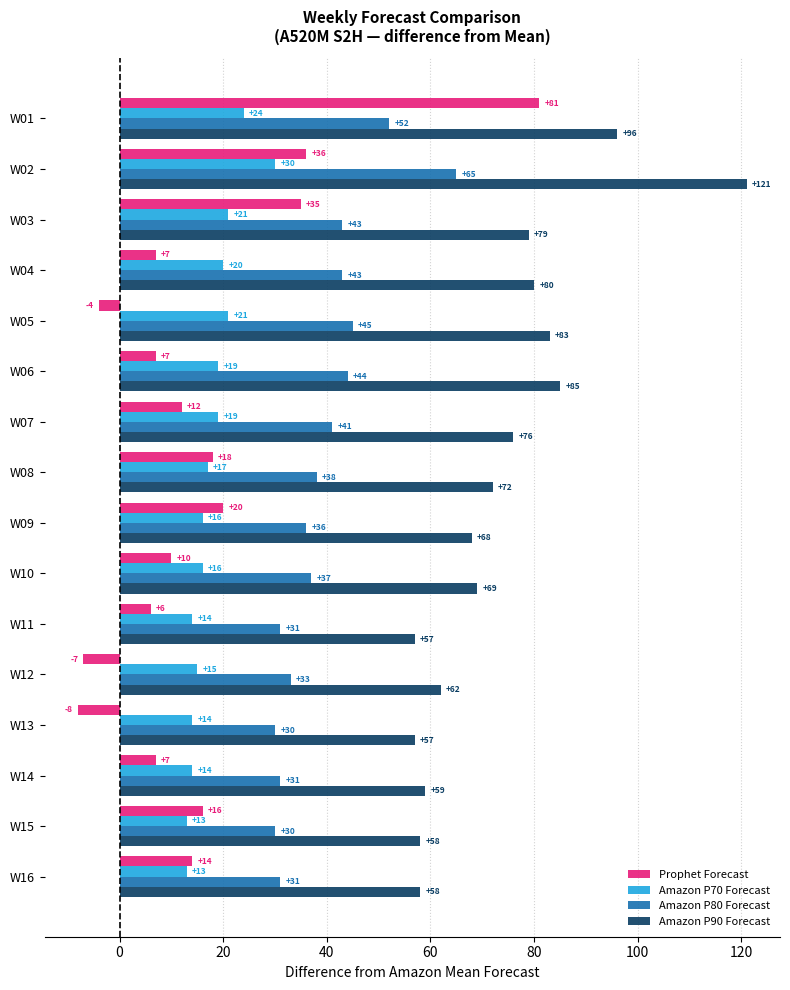

What is the greatest value displayed?

121